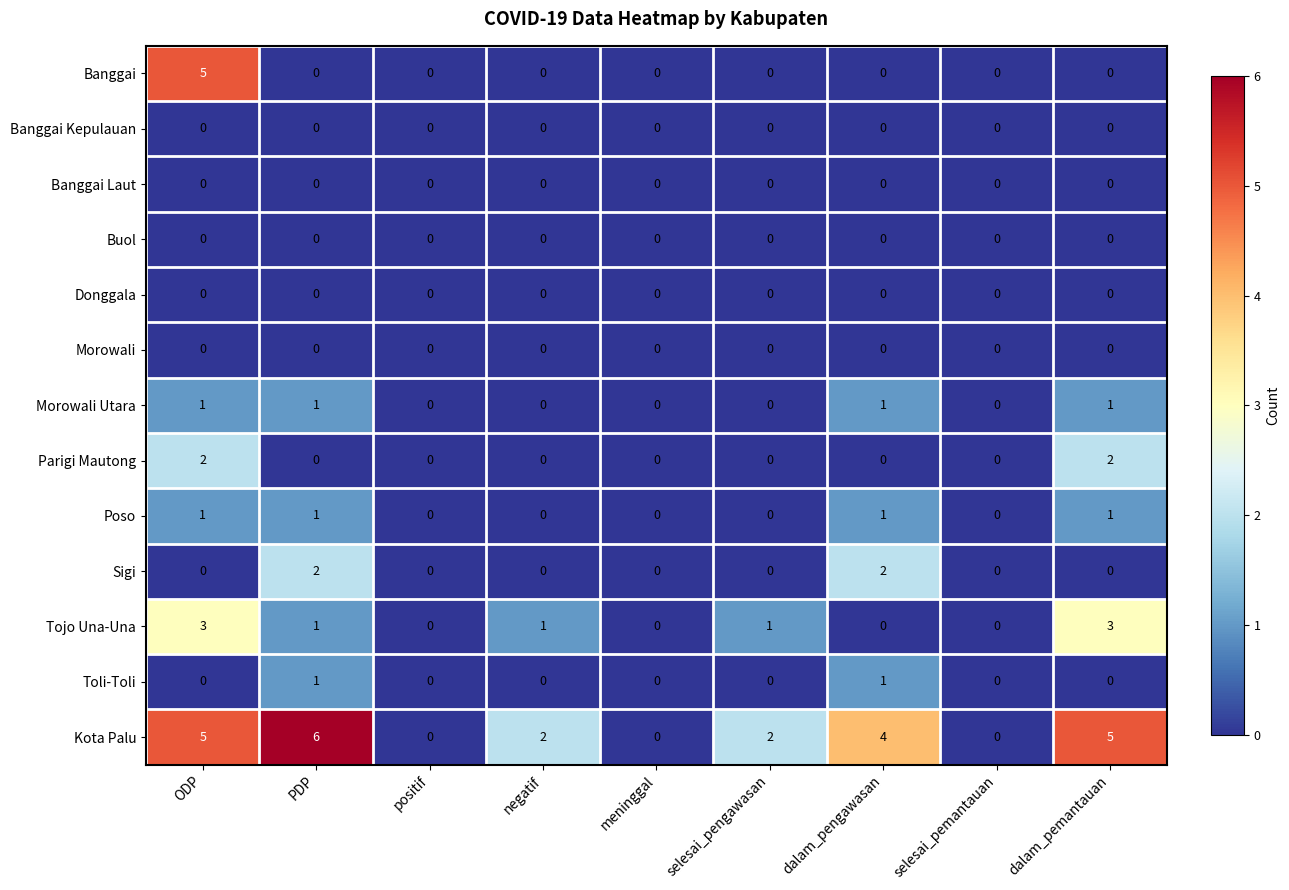

Is the value of Morowali Utara at ODP greater than the value of Donggala at PDP?

Yes